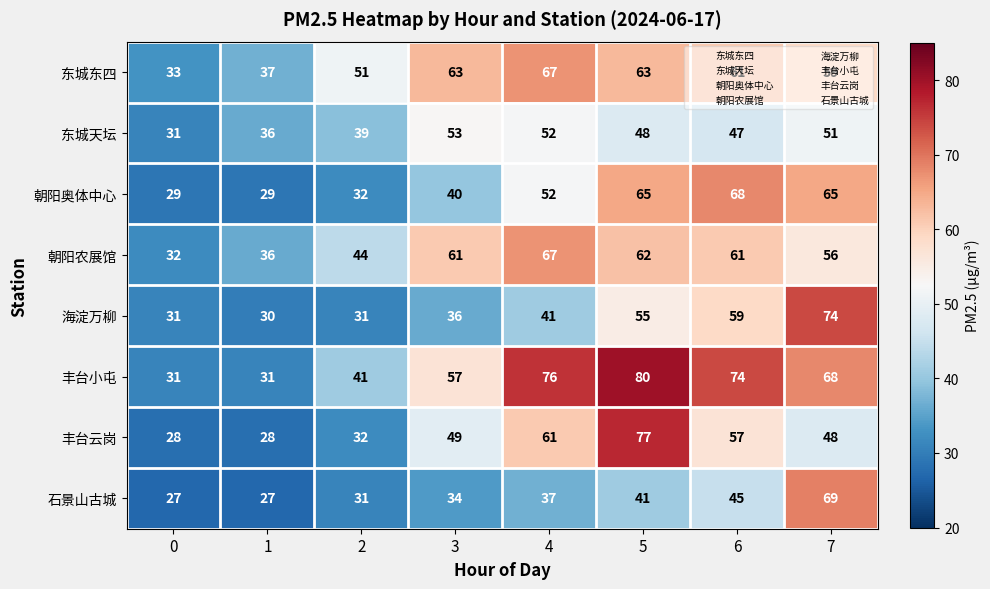

Count the number of data series in this chart.

8